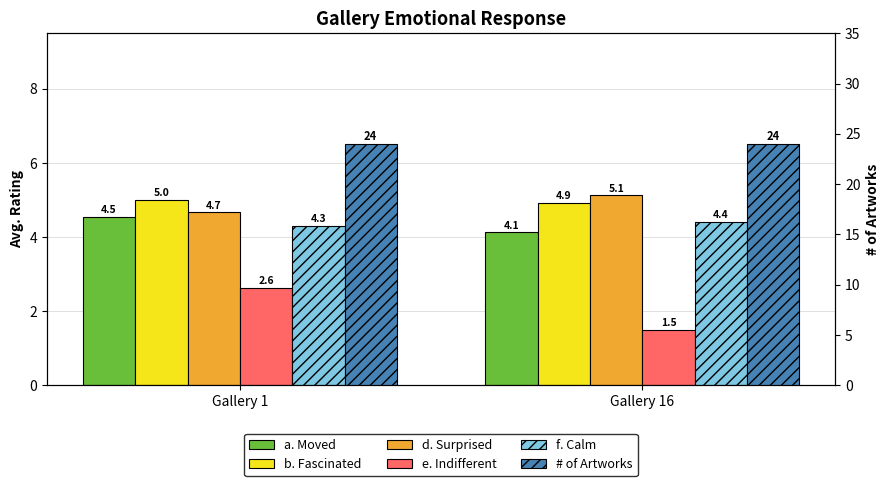

Which has a higher value, Gallery 1 or Gallery 16?

Gallery 1